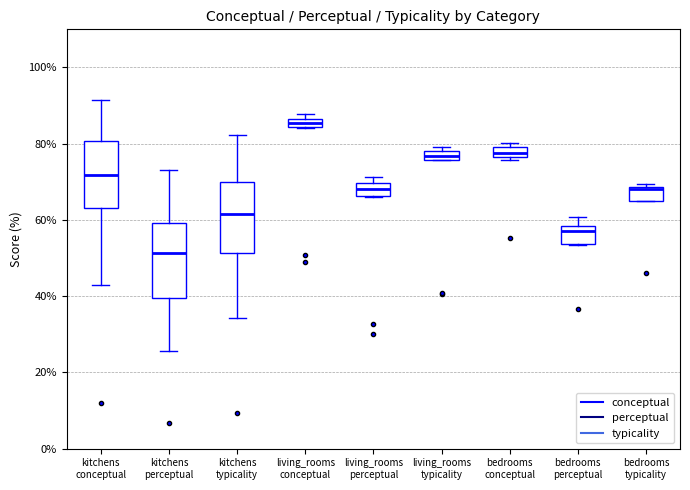

Where does the lower whisker of the box for kitchens perceptual end on the y-axis? The values are not printed on the chart, so give them approximately, as read against the axis.

26